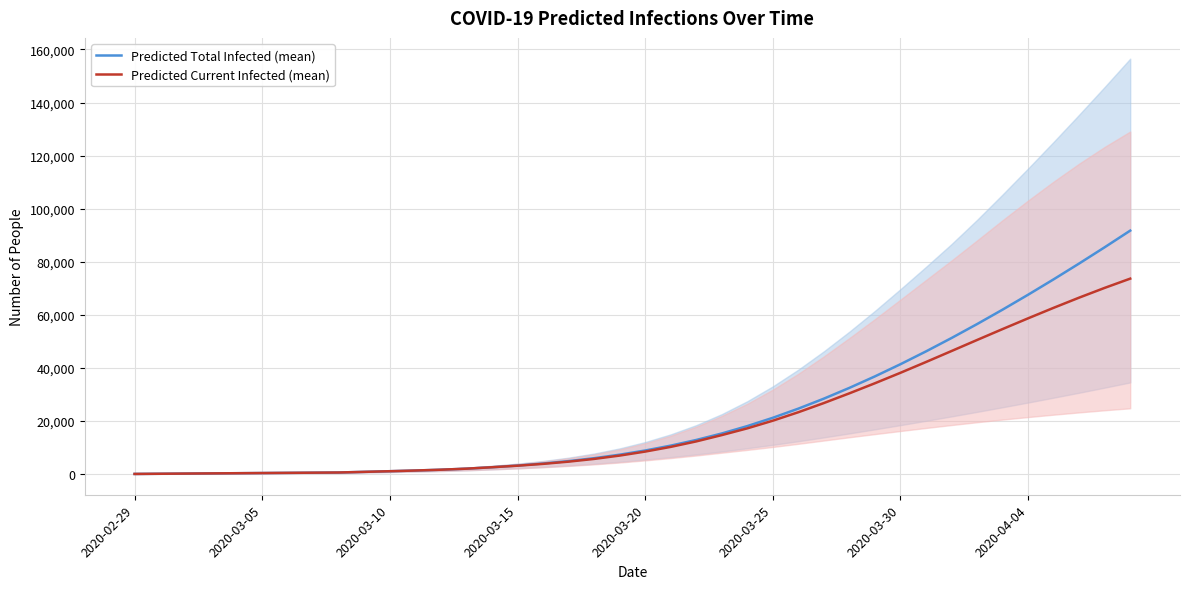

What is the maximum value for Predicted Total Infected (mean)?

91752